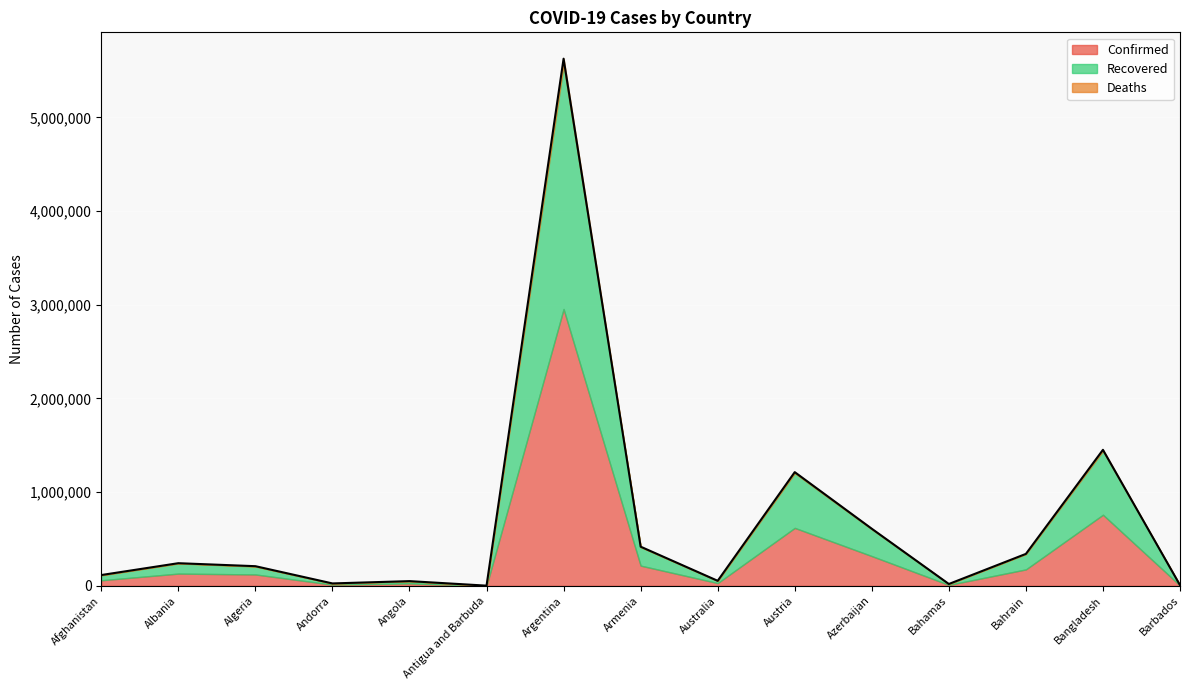

At which category does the chart reach its peak across all series?

Argentina